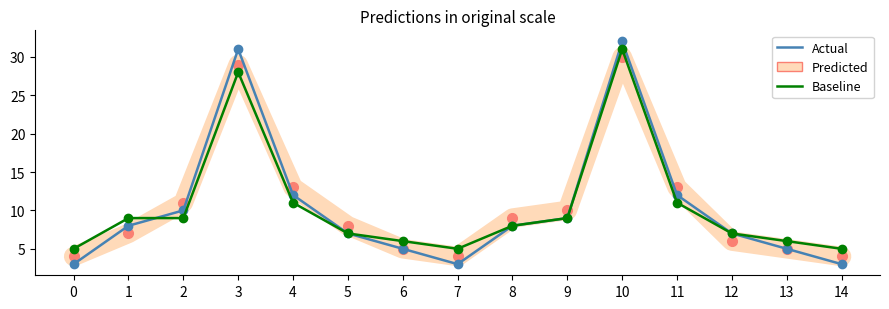

Is it true that Baseline equals 5 at 0?

True